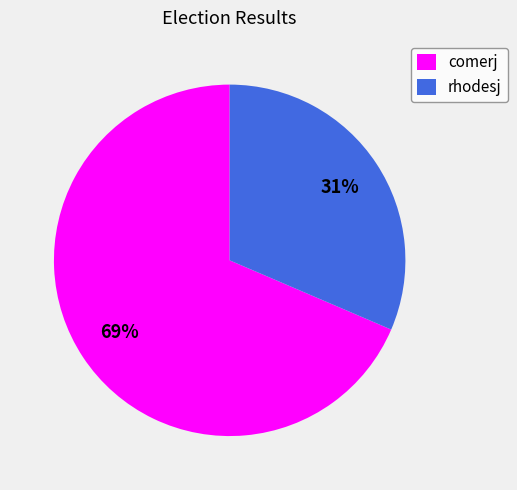

What is the majority slice?

comerj